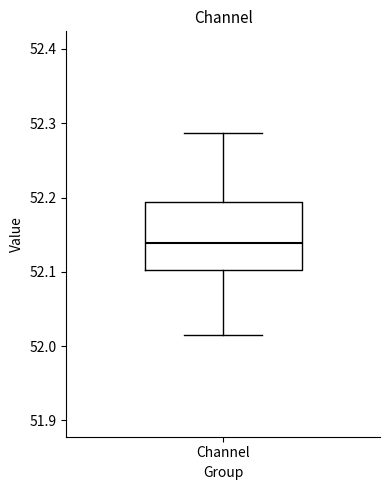

Where is the upper edge of the box for Channel on the y-axis? The values are not printed on the chart, so give them approximately, as read against the axis.

52.19